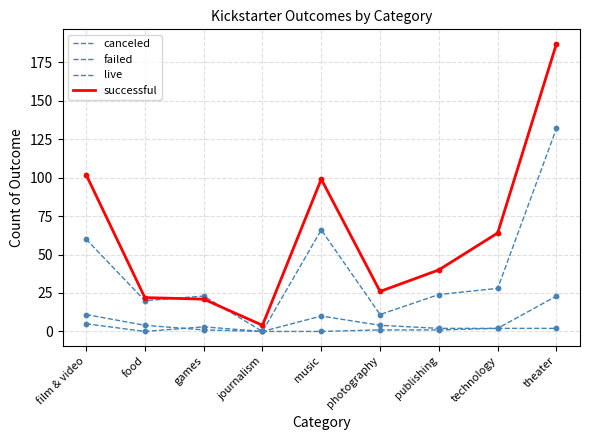

At which category is the sum across all series the highest?

theater